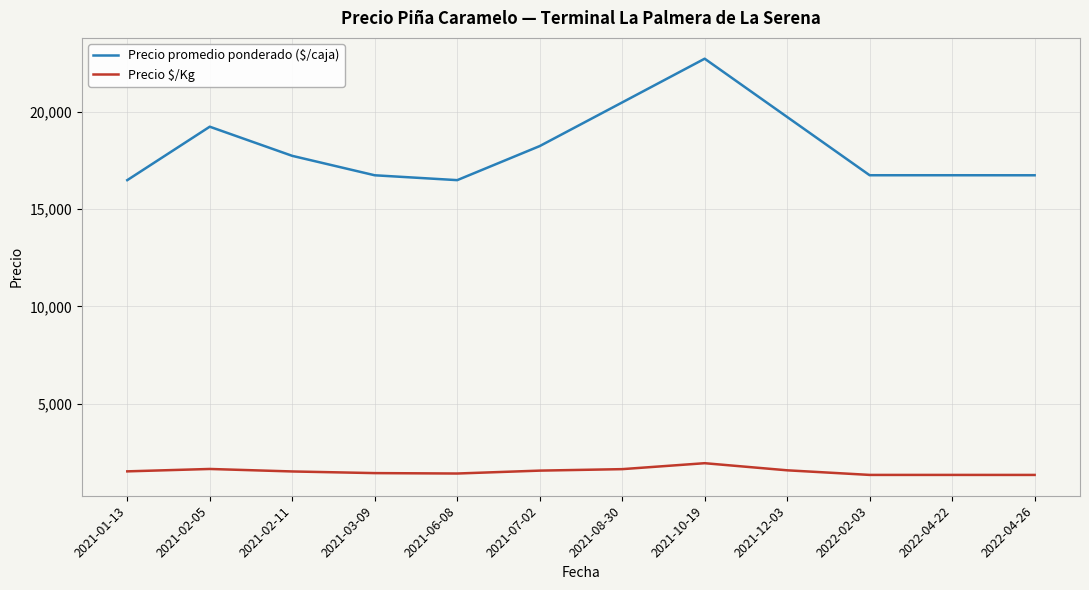

What is the sum of the Precio promedio ponderado ($/caja) values at 2021-06-08 and 2022-02-03?

33252